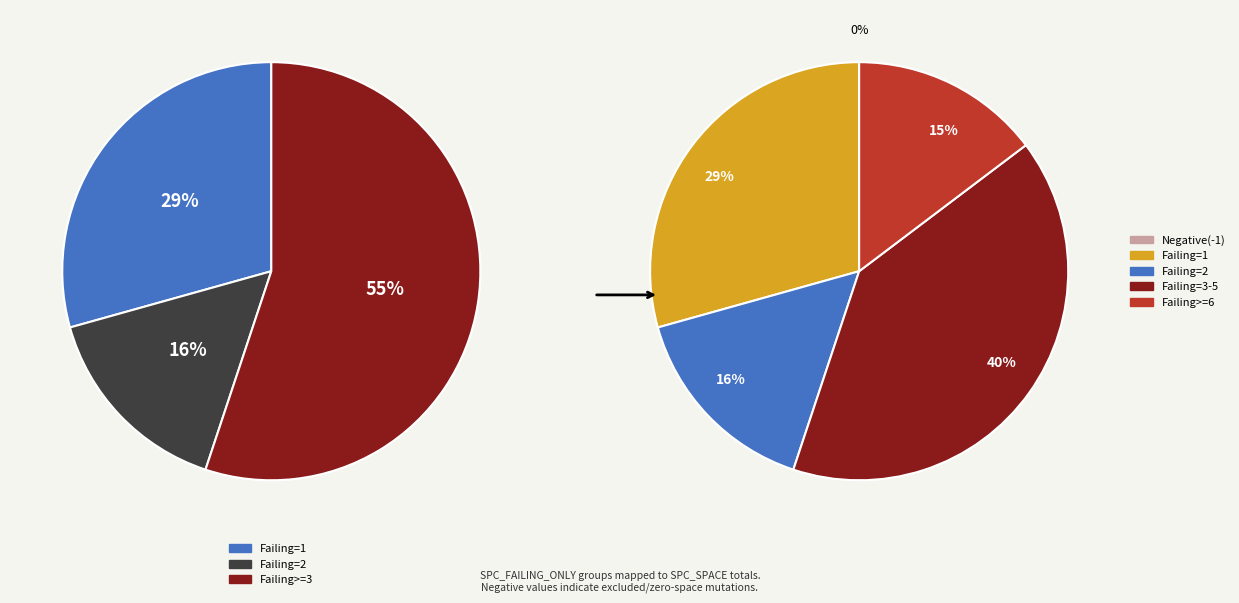

Does any single category account for the majority?

No